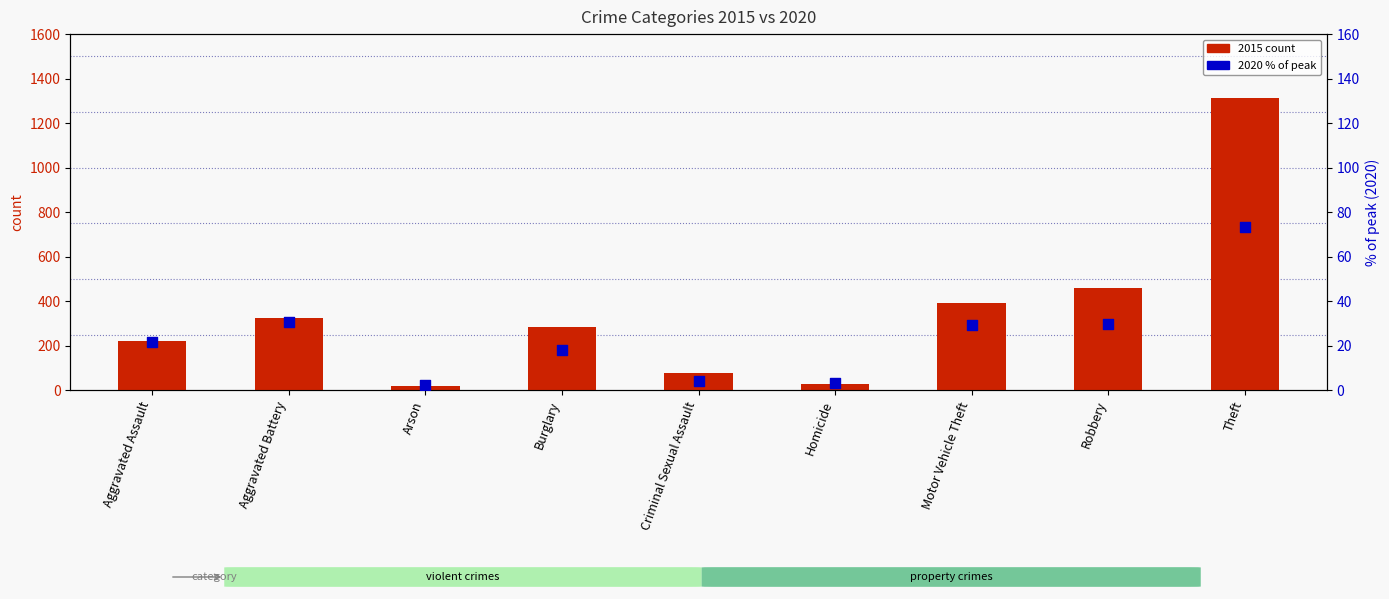

Is the value of 2015 count at Motor Vehicle Theft greater than the value of 2020 % of peak at Aggravated Battery?

Yes